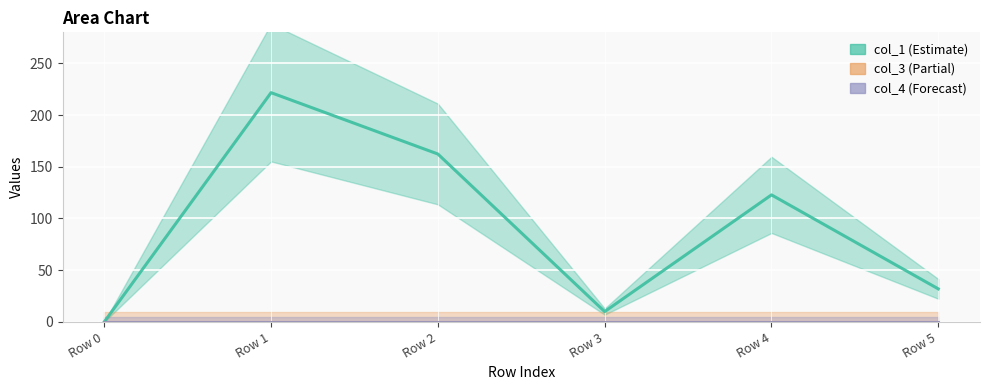

Which series has the widest spread of values?

col_1 (line)